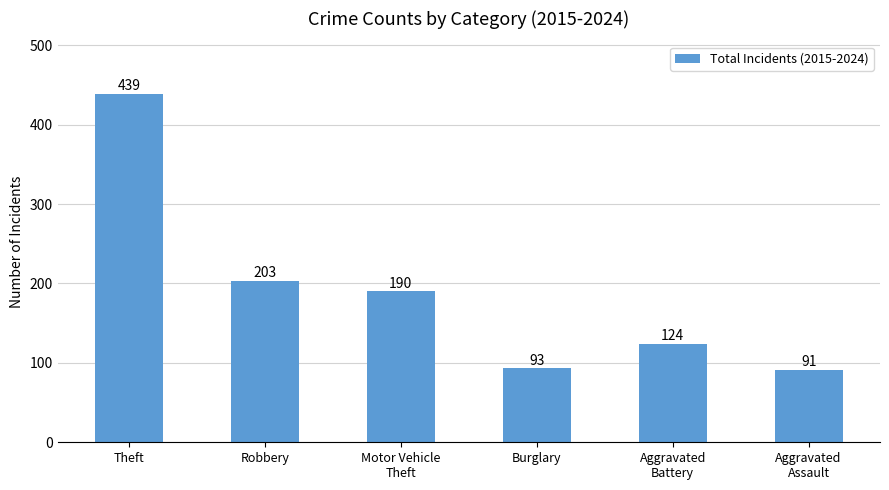

What is the label of the 5th bar from the left?

Aggravated
Battery